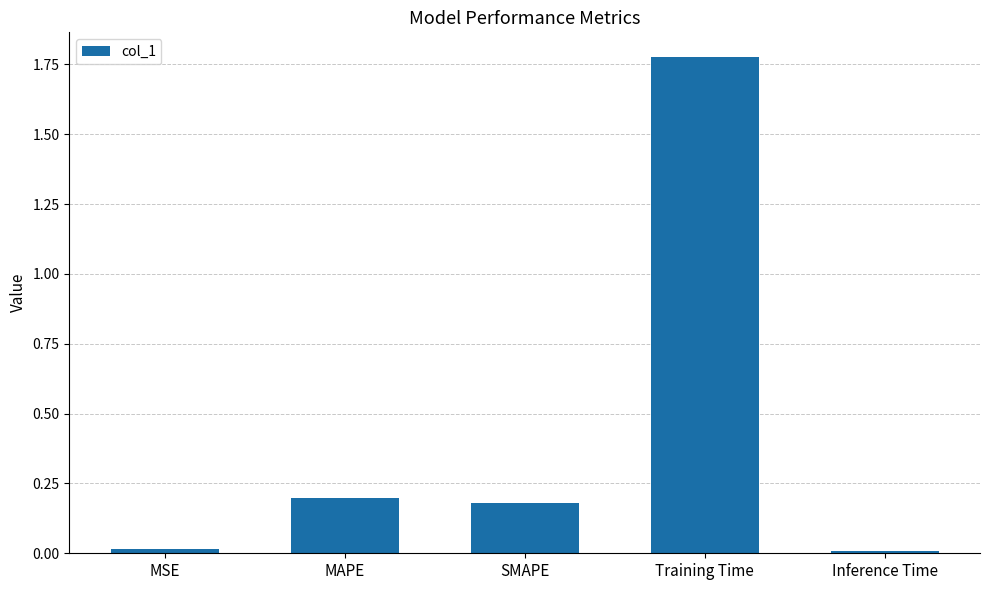

What is the change in value from MAPE to Inference Time?

-0.2